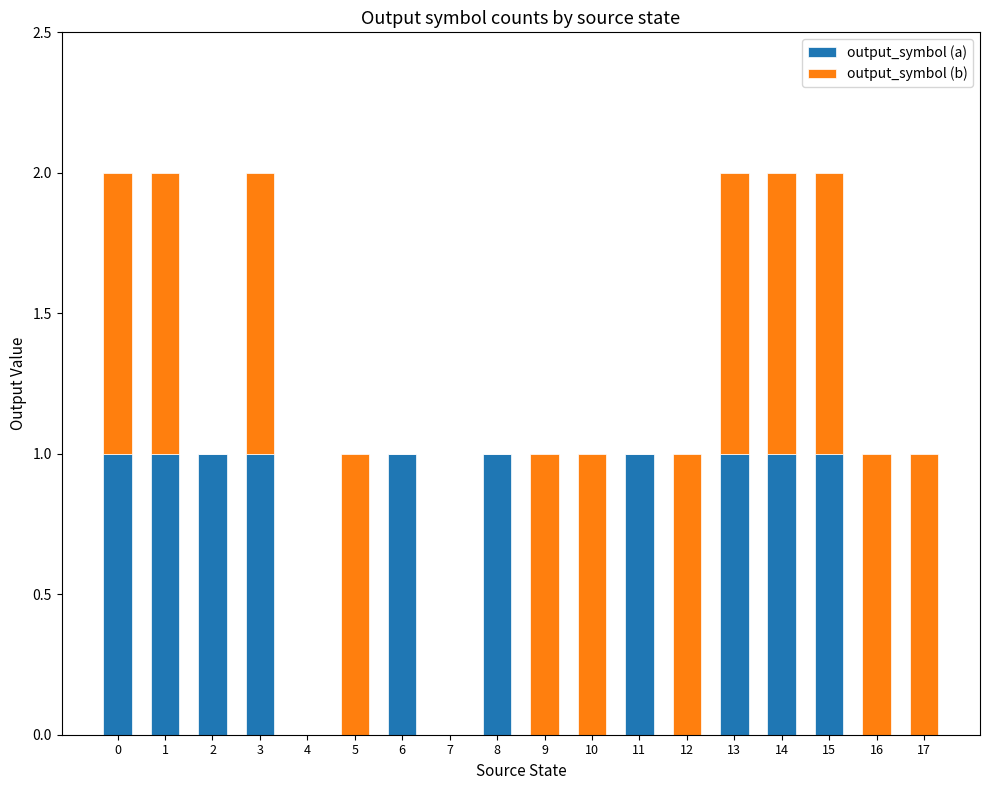

What is the sum of the output_symbol (a) values at 17 and 13?

1